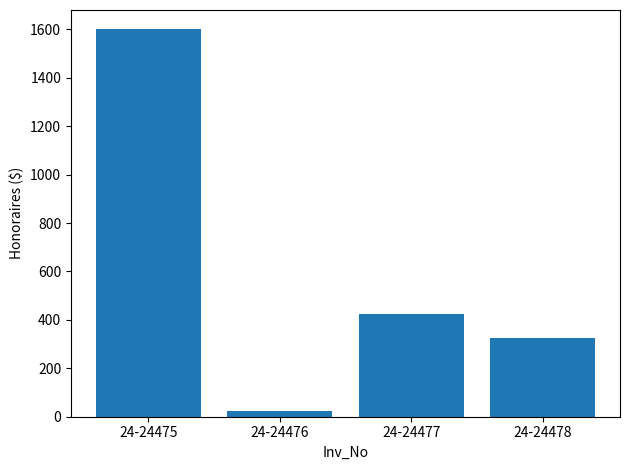

Reading left to right, extract all data points from this chart.

24-24475=1600	24-24476=25	24-24477=425	24-24478=325